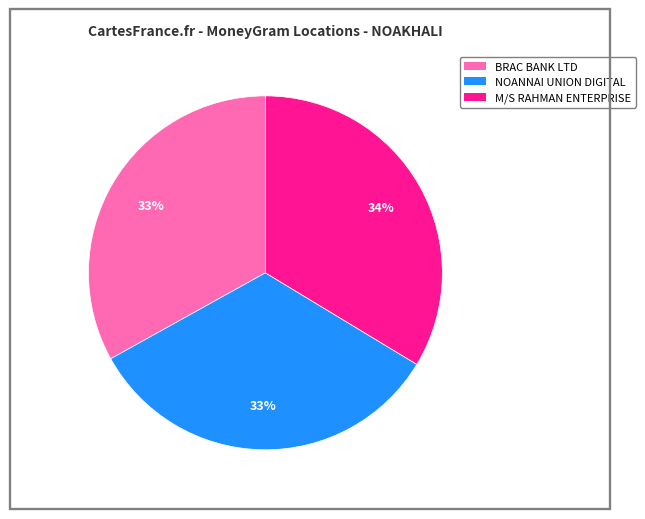

How many slices are in this pie chart?

3